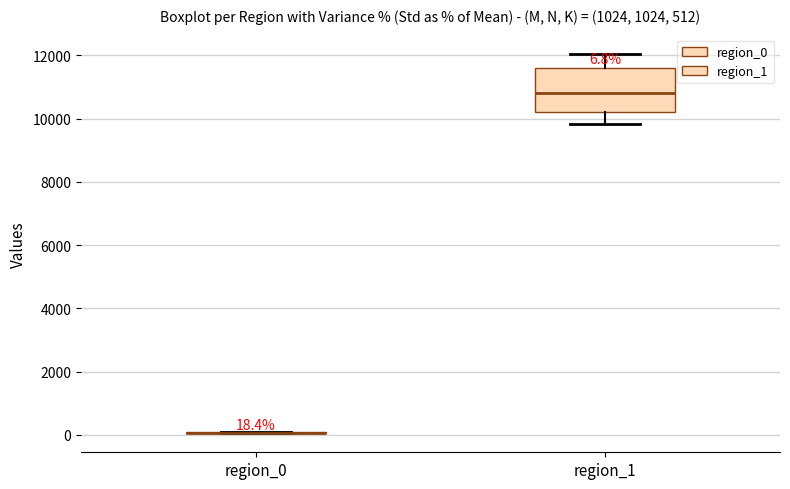

Which box is the tallest, from its lower edge to its upper edge?

region_1